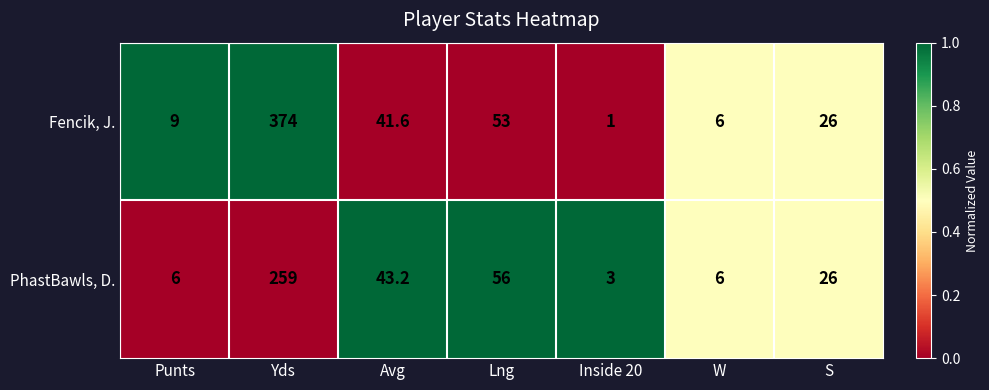

Which series has the largest total across all categories?

Fencik, J.